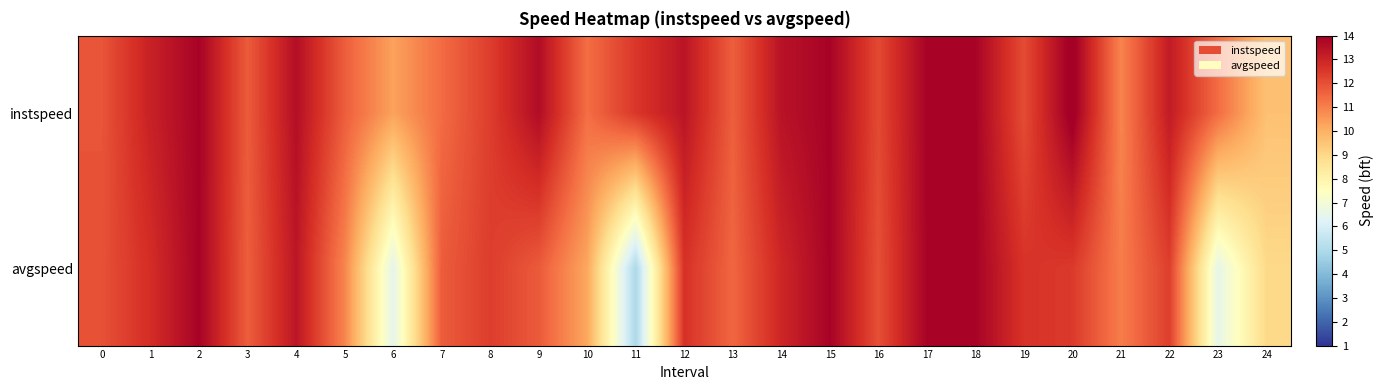

List the series in order of their peak value, lowest first.

avgspeed, instspeed